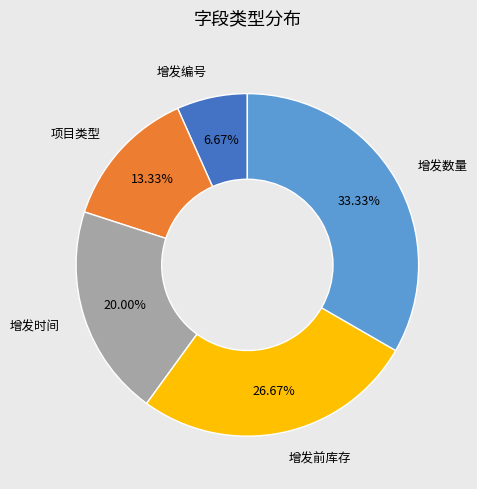

Is it true that 增发前库存 is 27% of the pie?

True